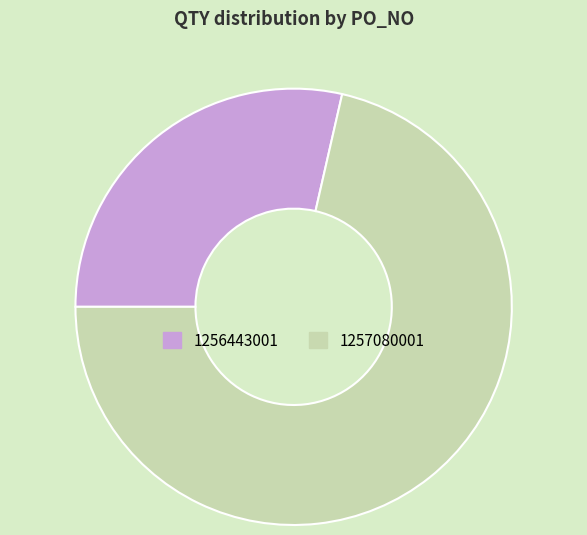

Does any single category account for the majority?

Yes